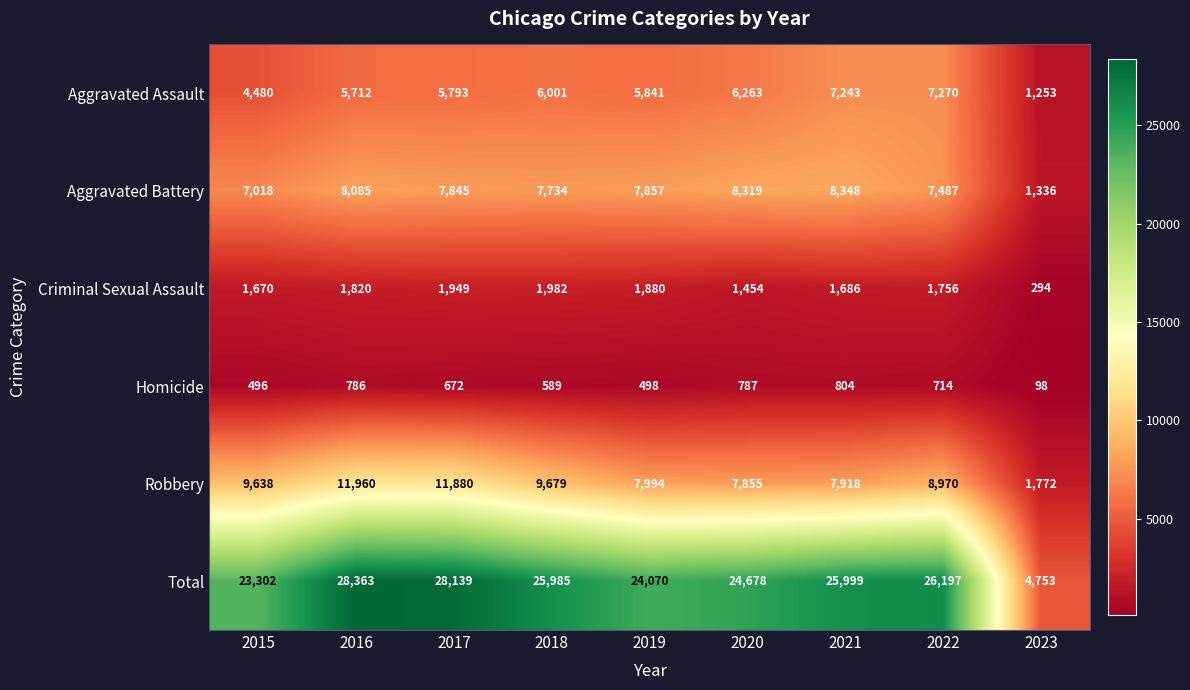

What is the total value across all series at 2021?

51998